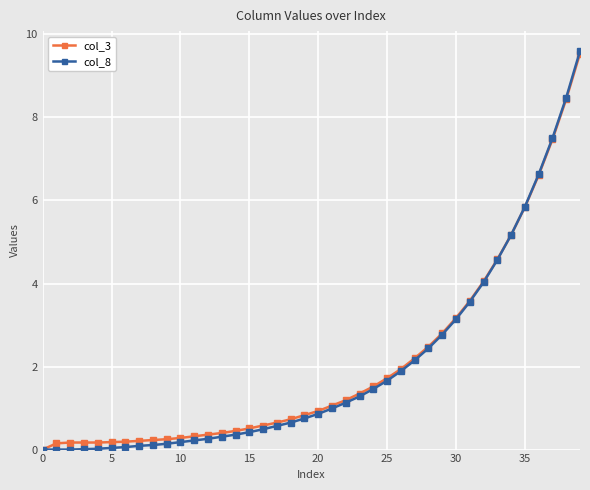

Which series has the largest range (max minus min)?

col_8